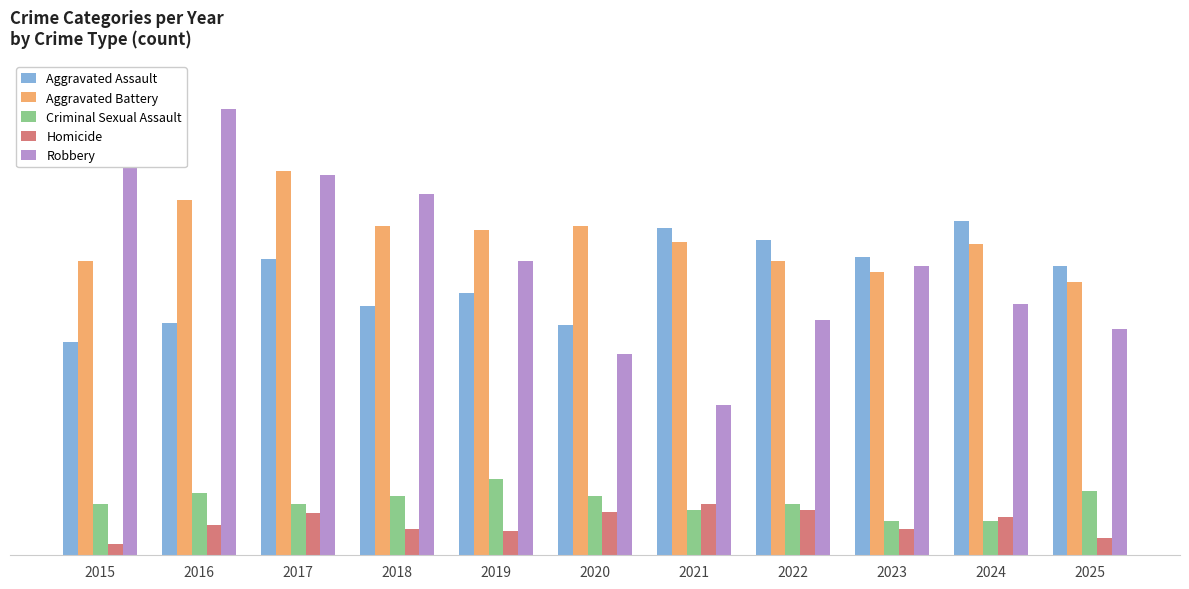

Rank the series by their maximum value, from highest to lowest.

Robbery, Aggravated Battery, Aggravated Assault, Criminal Sexual Assault, Homicide